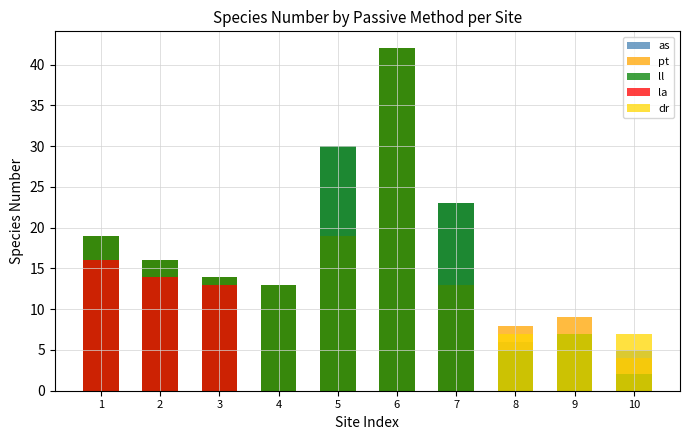

Where does the ll series first go above 16?

1